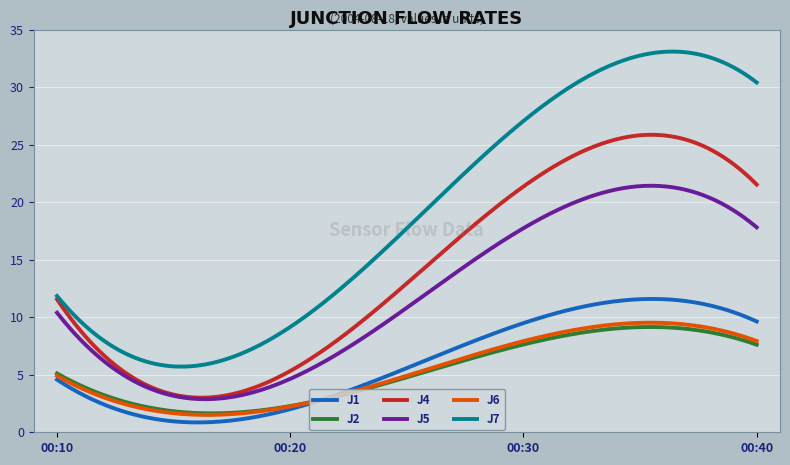

What is the smallest value displayed?

0.9